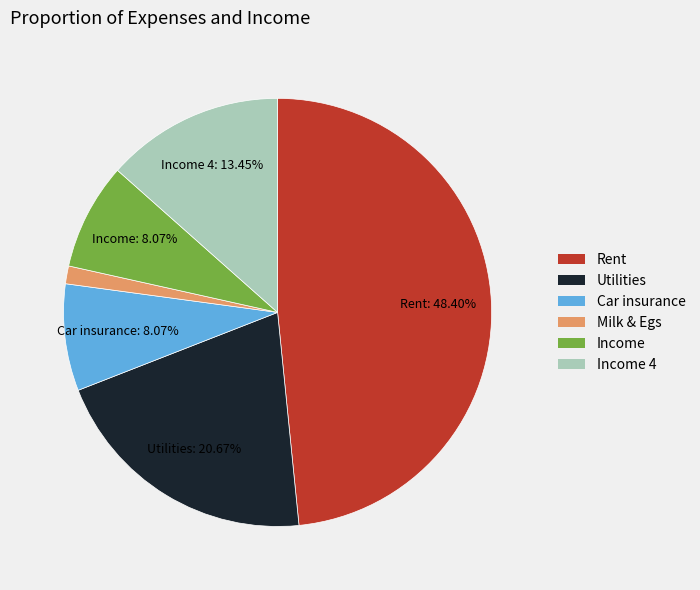

Is there any slice that represents more than half of the pie?

No